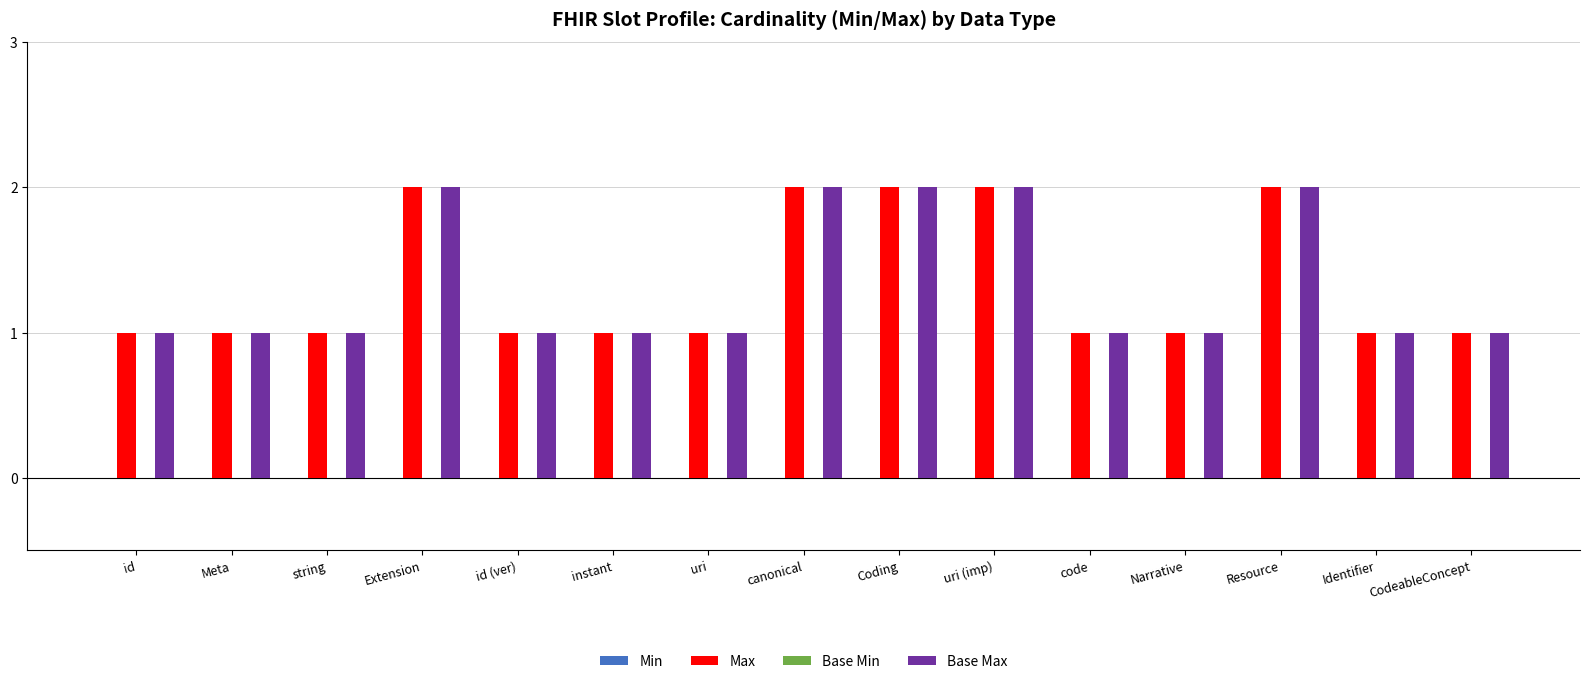

What is the difference between the highest and lowest values at uri (imp)?

0